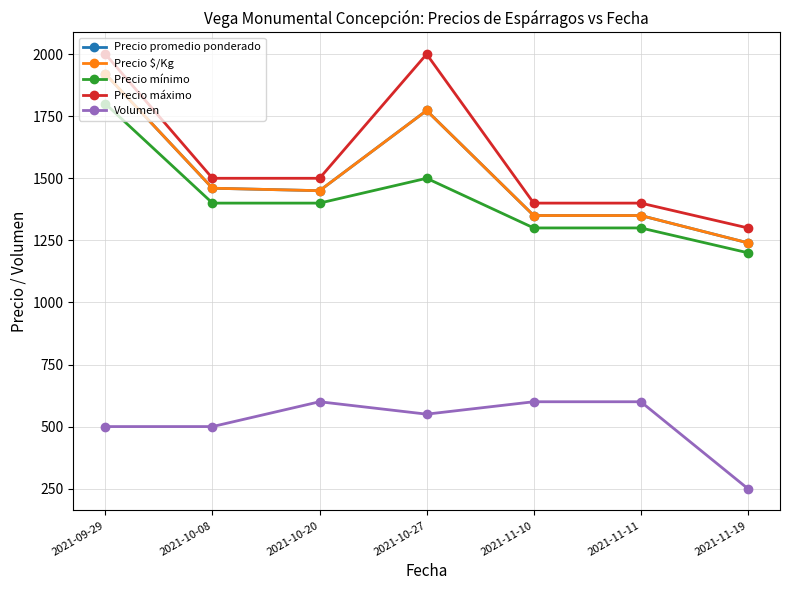

The value of Precio promedio ponderado at 2021-11-11 is 1350. True or false?

True